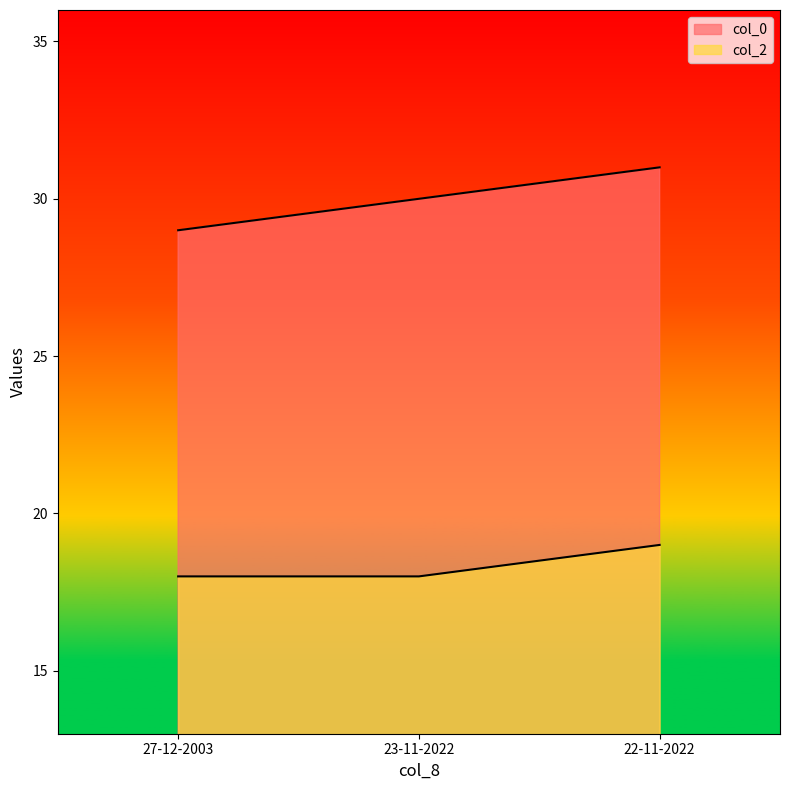

List the series in order of their overall mean, lowest first.

col_2, col_0